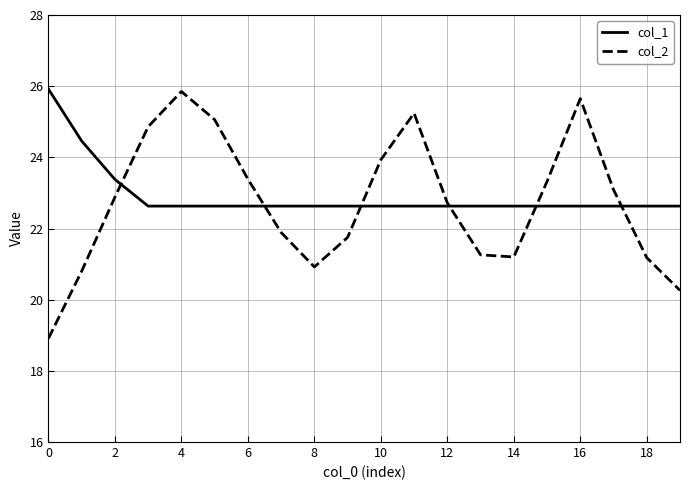

Which series has the largest range (max minus min)?

col_2